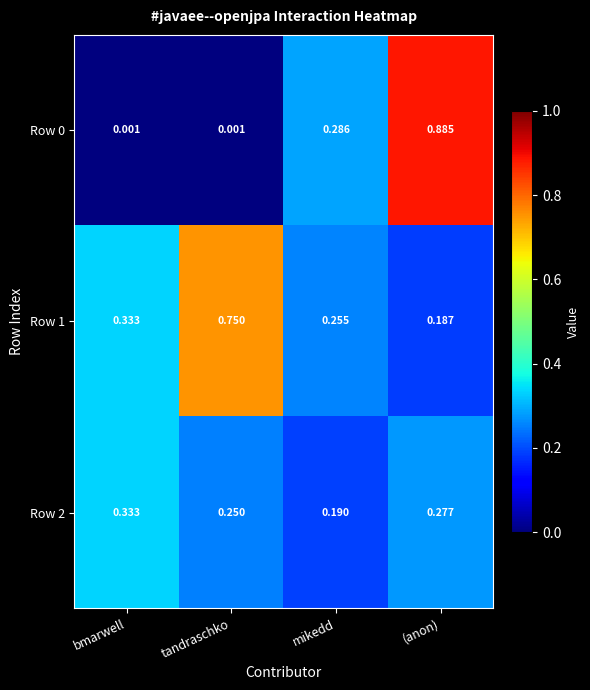

Which series has the largest total across all categories?

Row 1